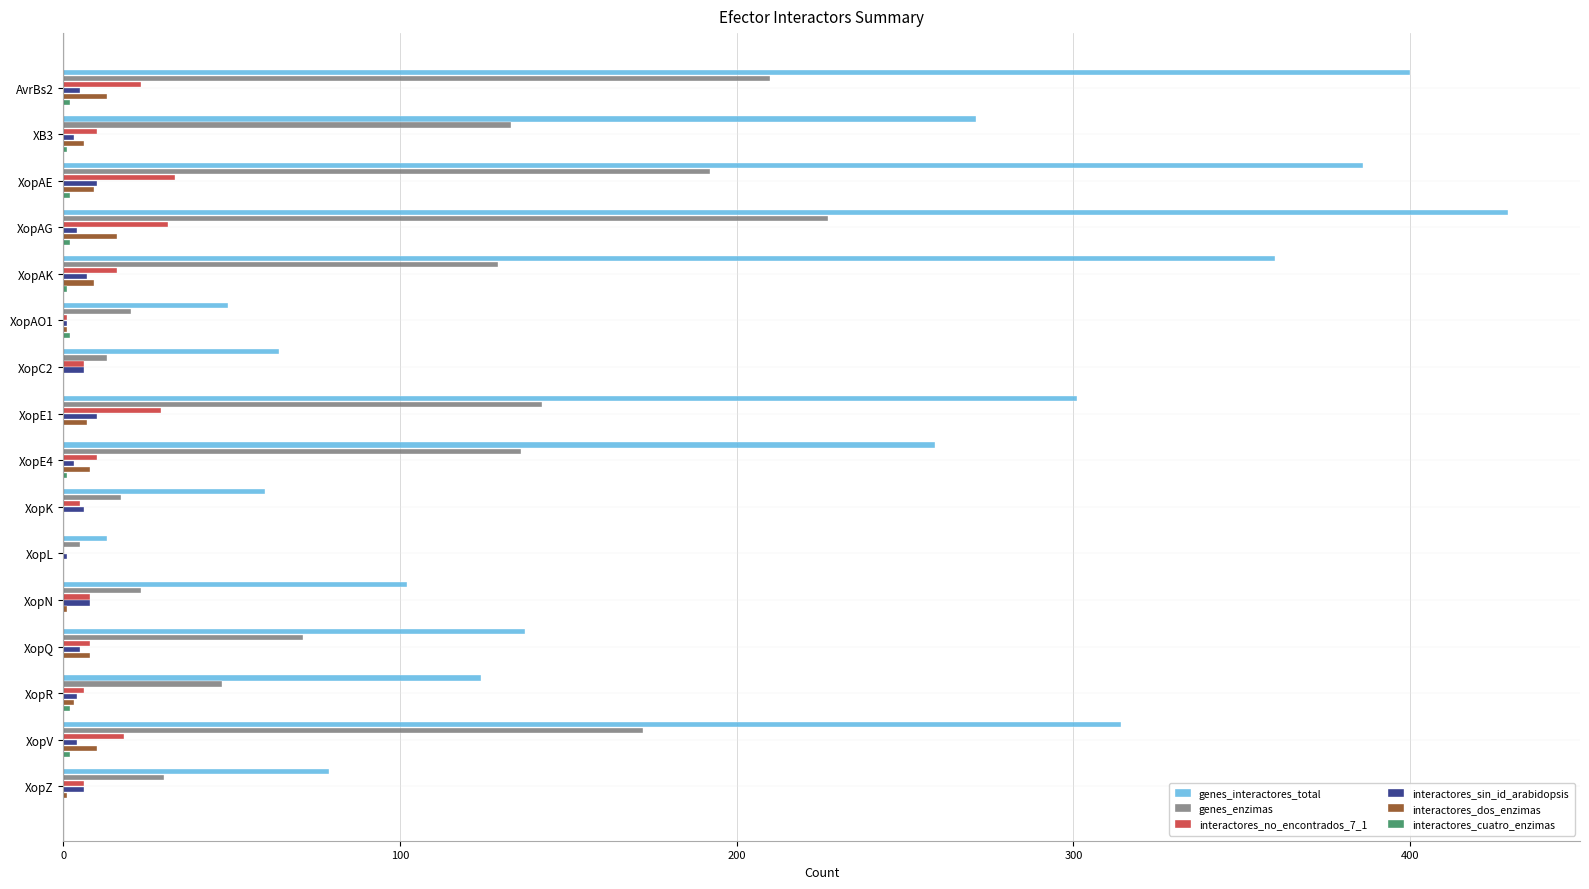

True or false: genes_enzimas has a value of 227 at XopAG.

True